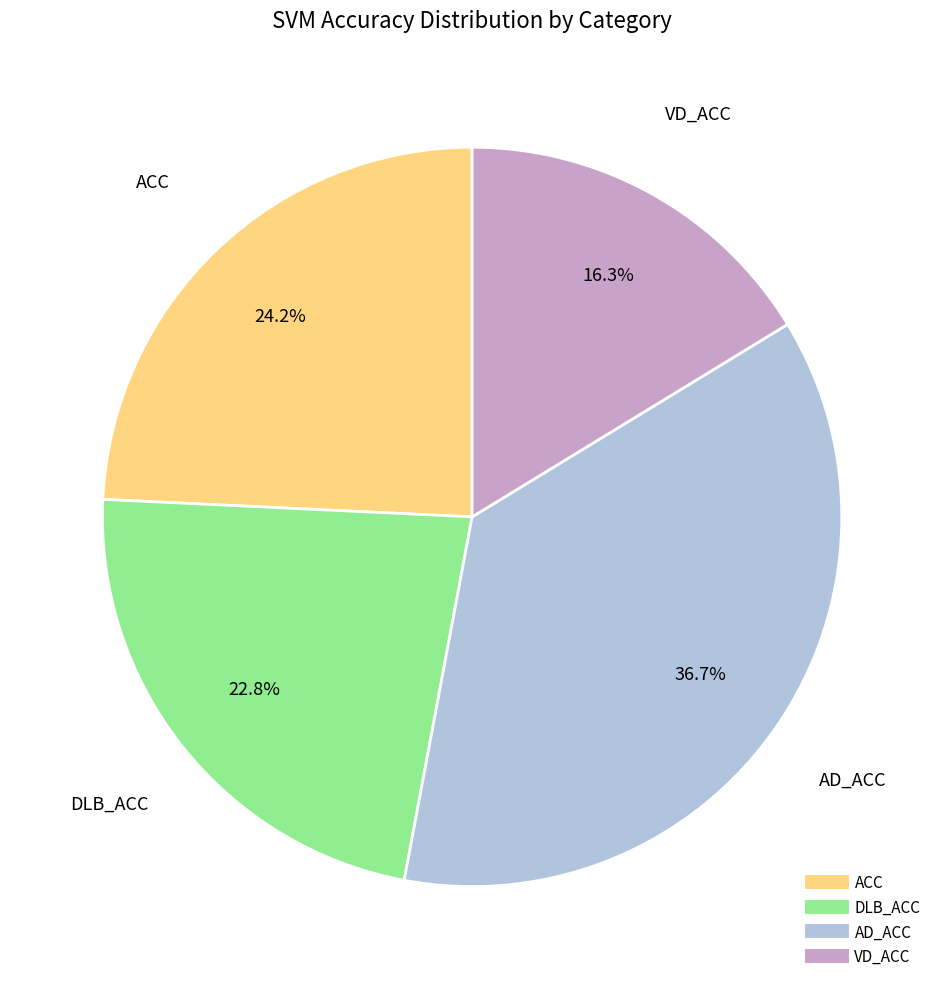

How many slices are in this pie chart?

4